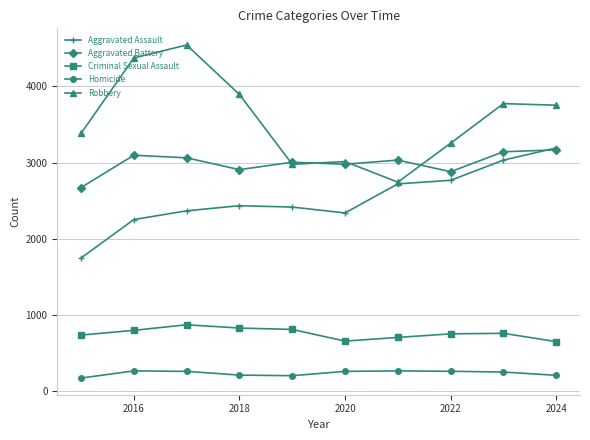

Which series has the largest total across all categories?

Robbery